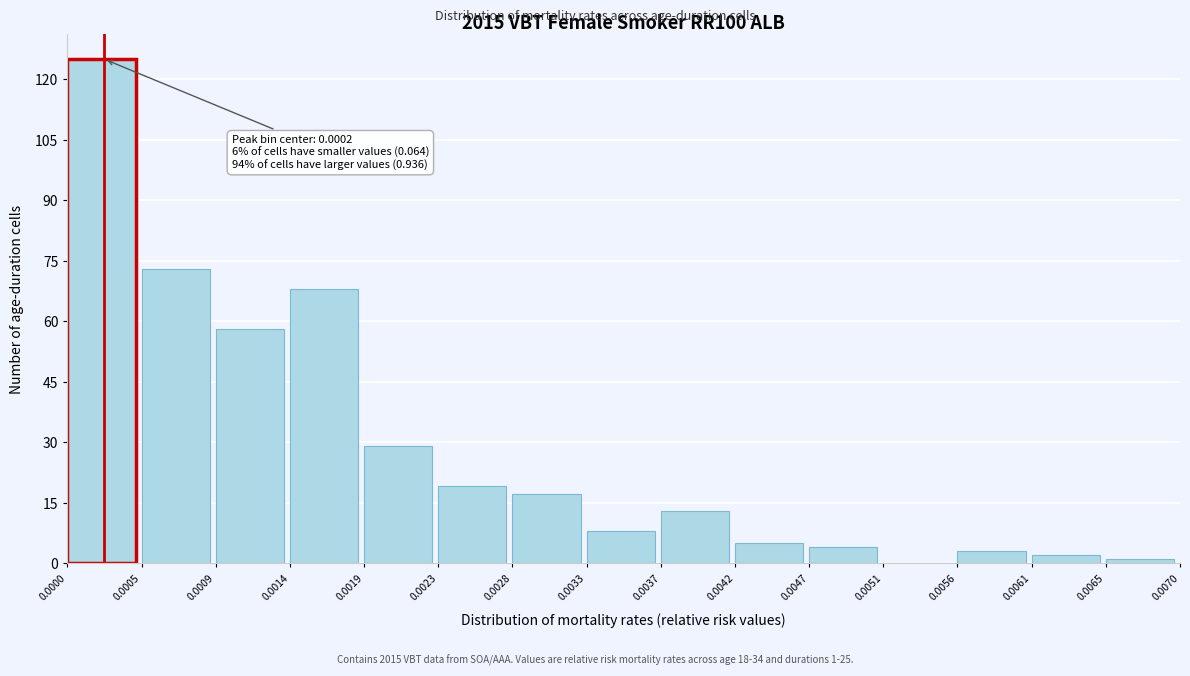

Which range on the x-axis has the tallest bar?

0.0000 to 0.0005